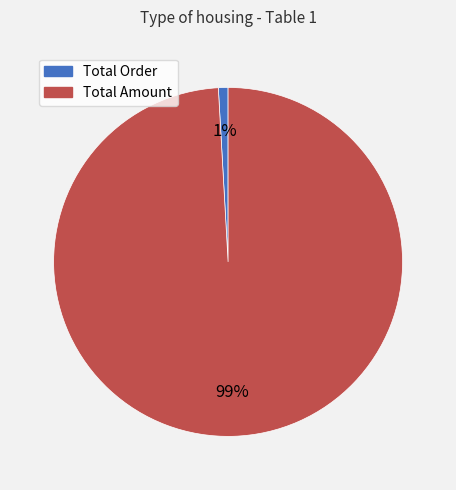

Which has a higher value, Total Order or Total Amount?

Total Amount